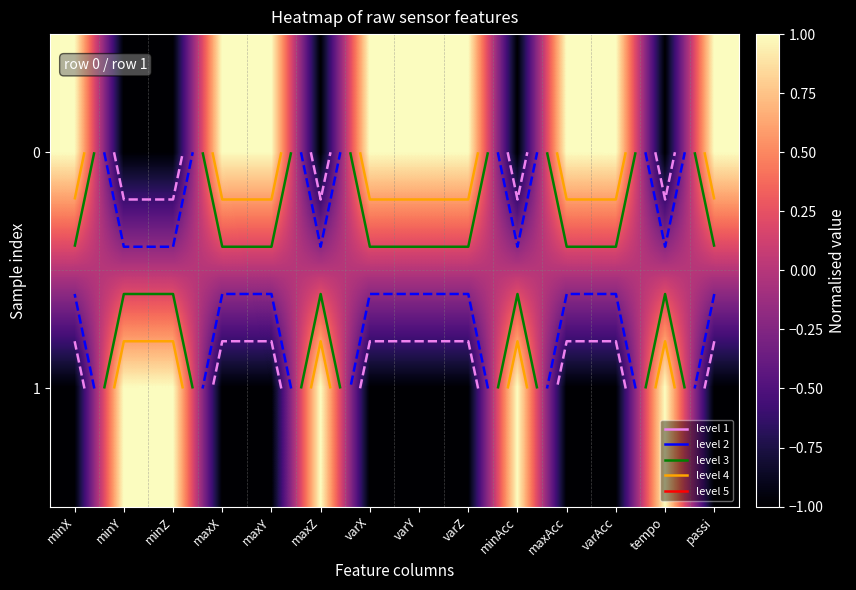

How many positive values does the 0 series have?

9